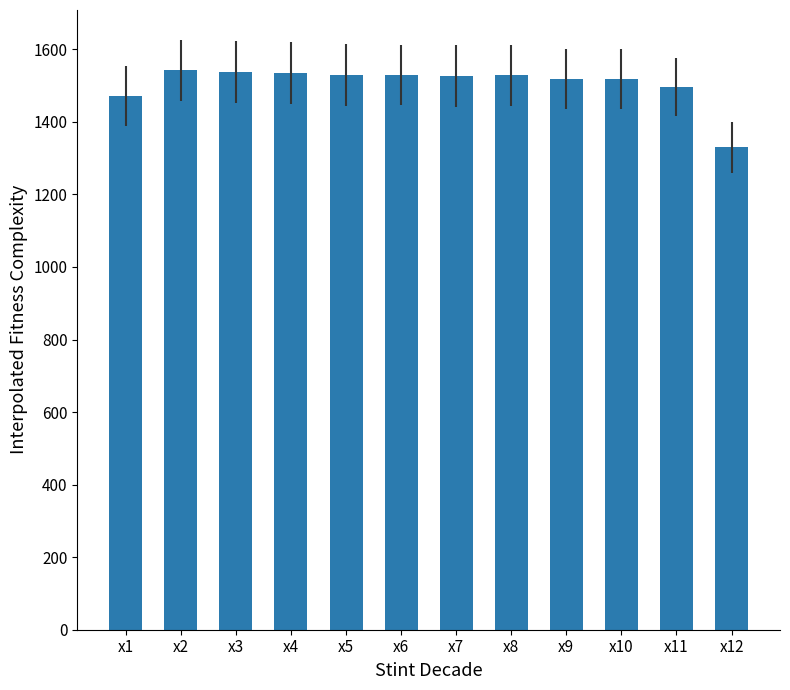

What is the maximum value shown in the chart?

1542